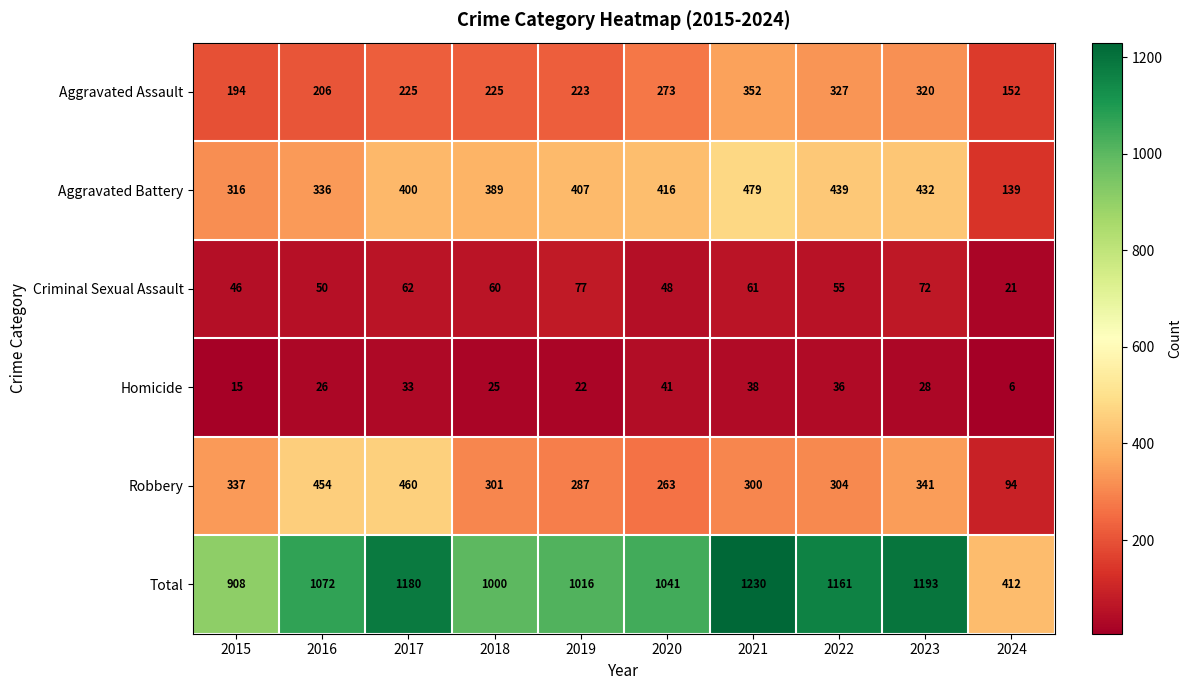

The Robbery series shows 62 at 2024. True or false?

False